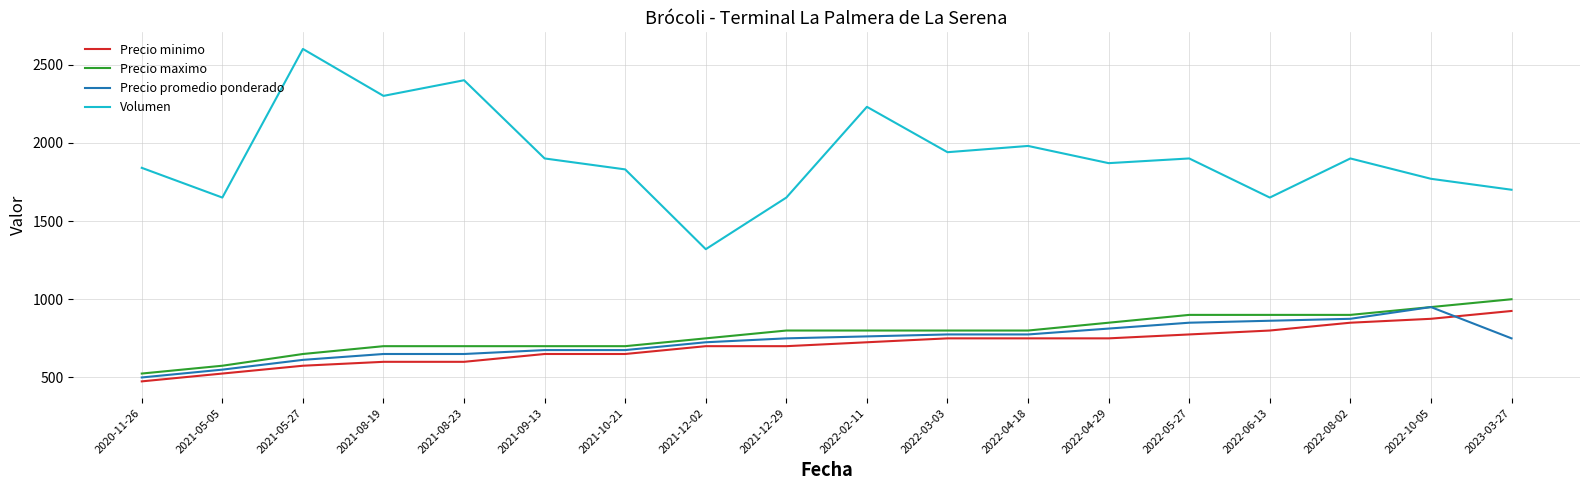

What value does the Precio minimo series have at 2021-05-27?

575.0